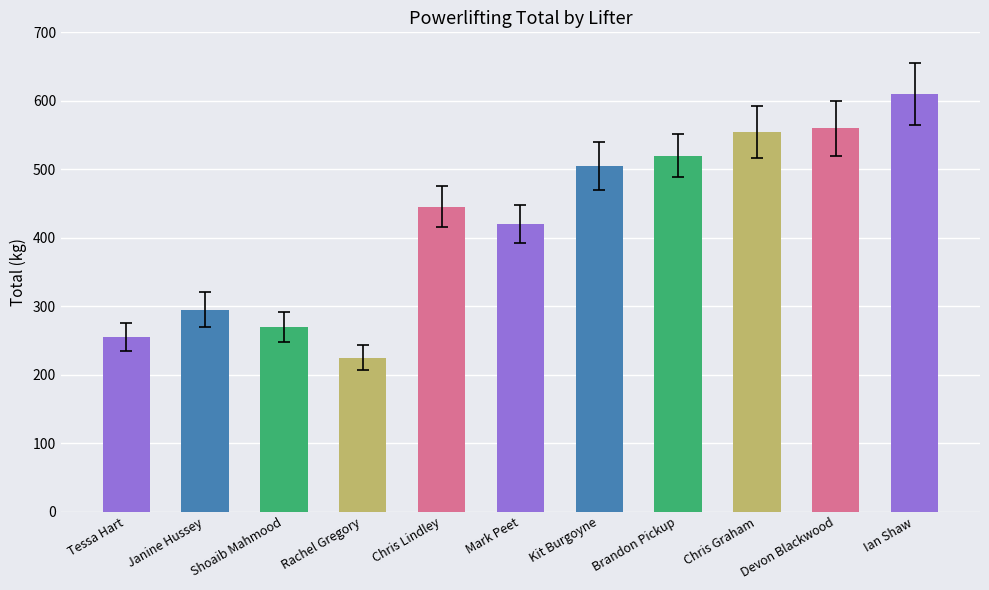

What is the change in value from Janine Hussey to Rachel Gregory?

-70